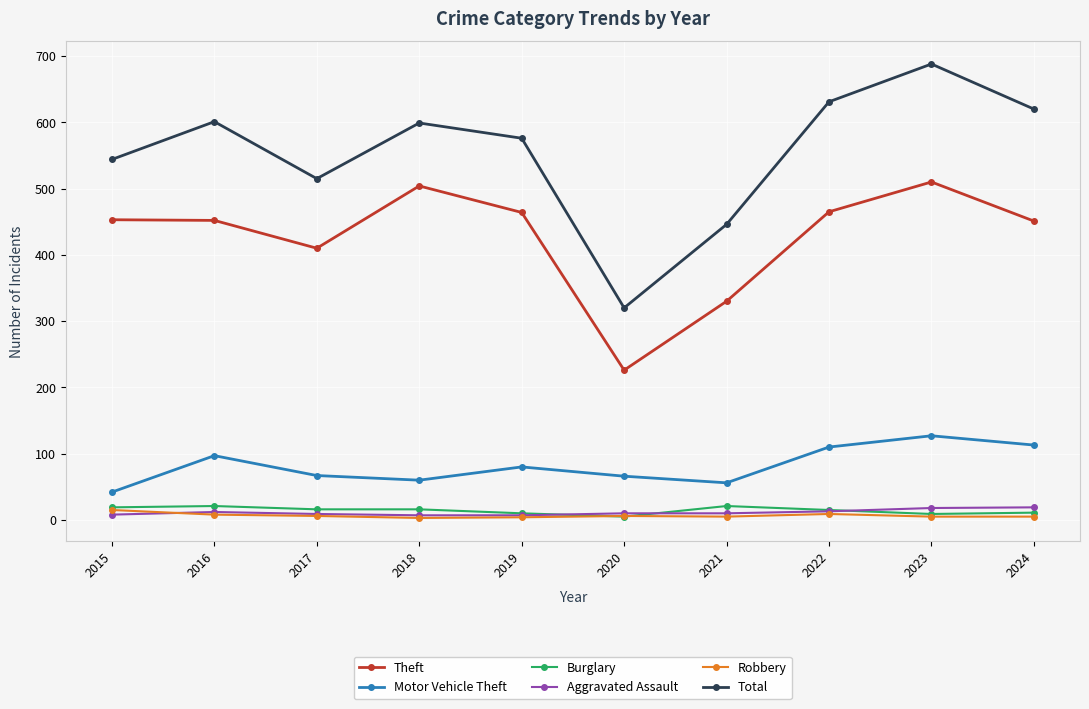

The Robbery series shows 5 at 2024. True or false?

True